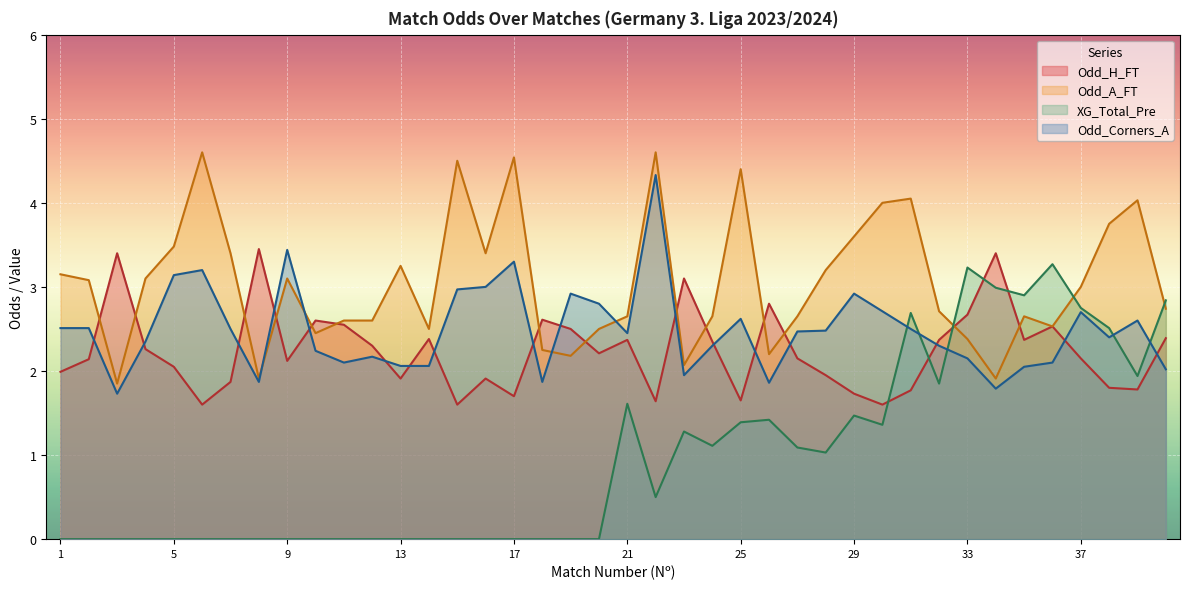

What is the difference between the highest and lowest values at 16?

3.4